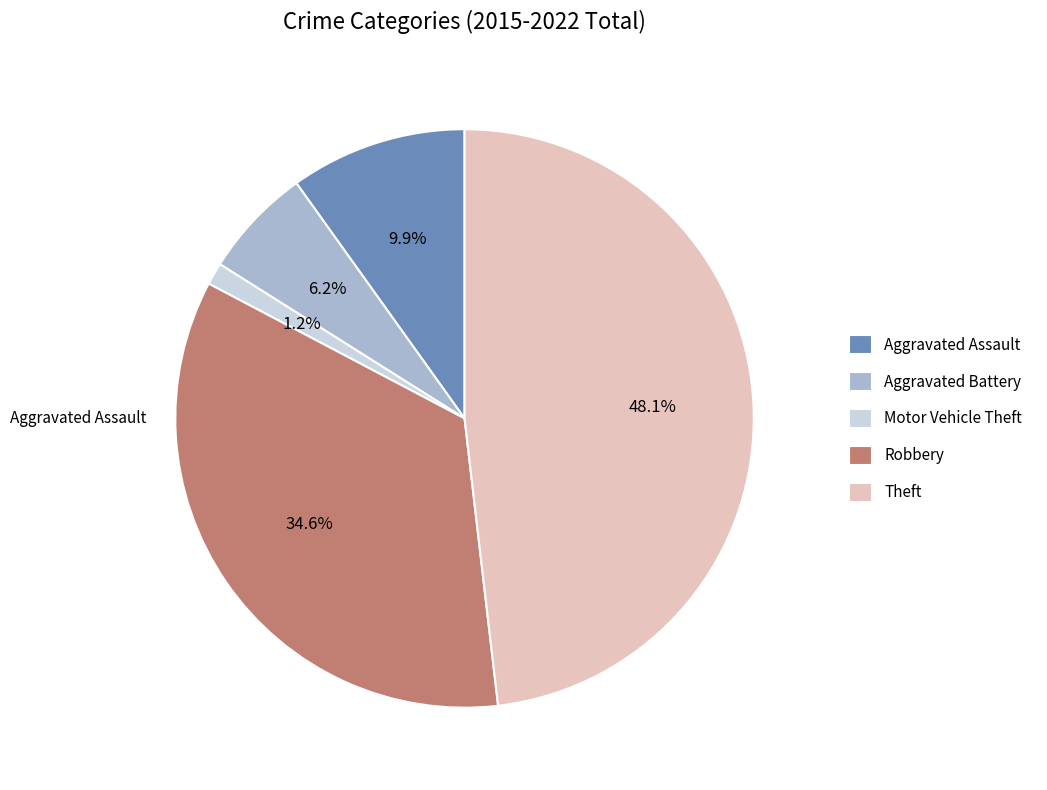

Does any single category account for the majority?

No